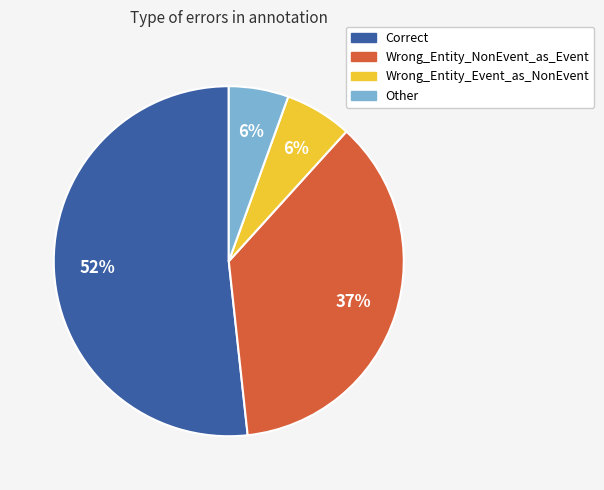

What percentage is the Wrong_Entity_Event_as_NonEvent slice, to the nearest percent?

6%